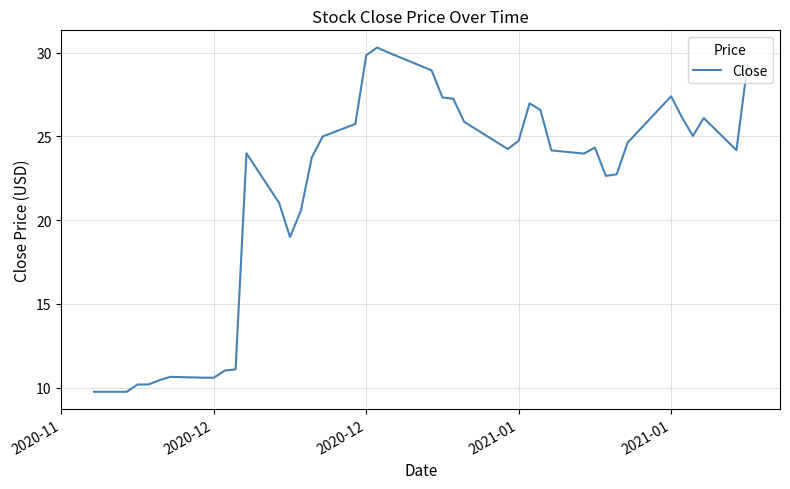

True or false: there are more than 1 points higher than both neighbors.

True